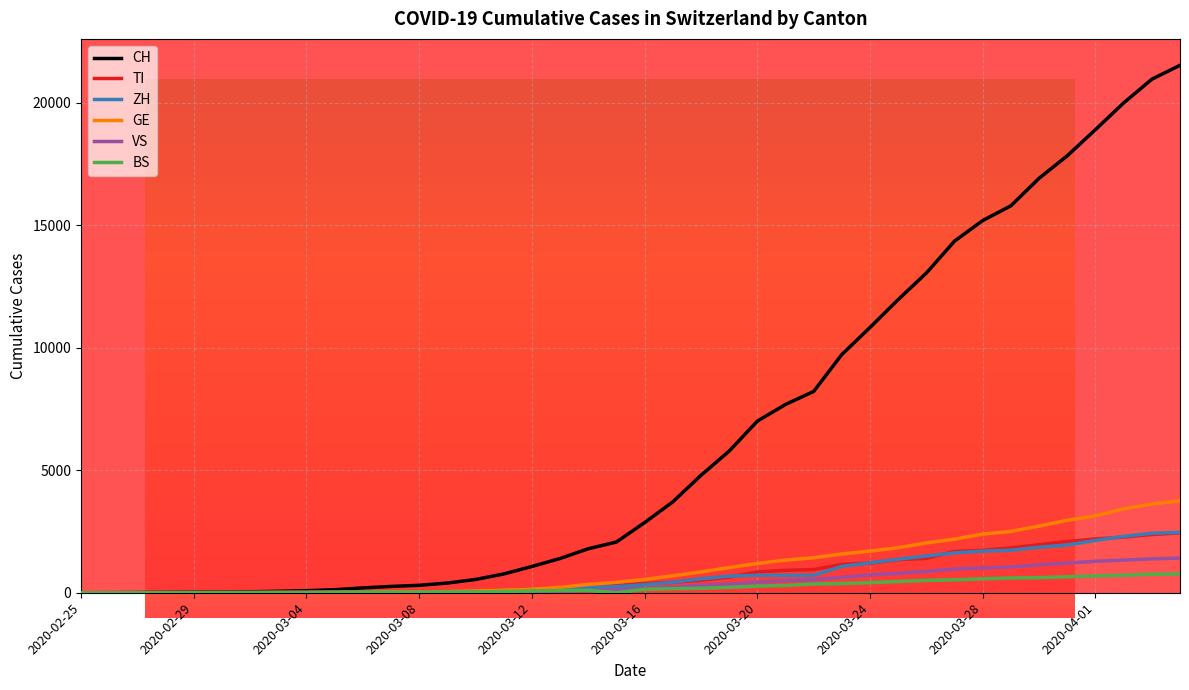

Which series has the widest spread of values?

CH